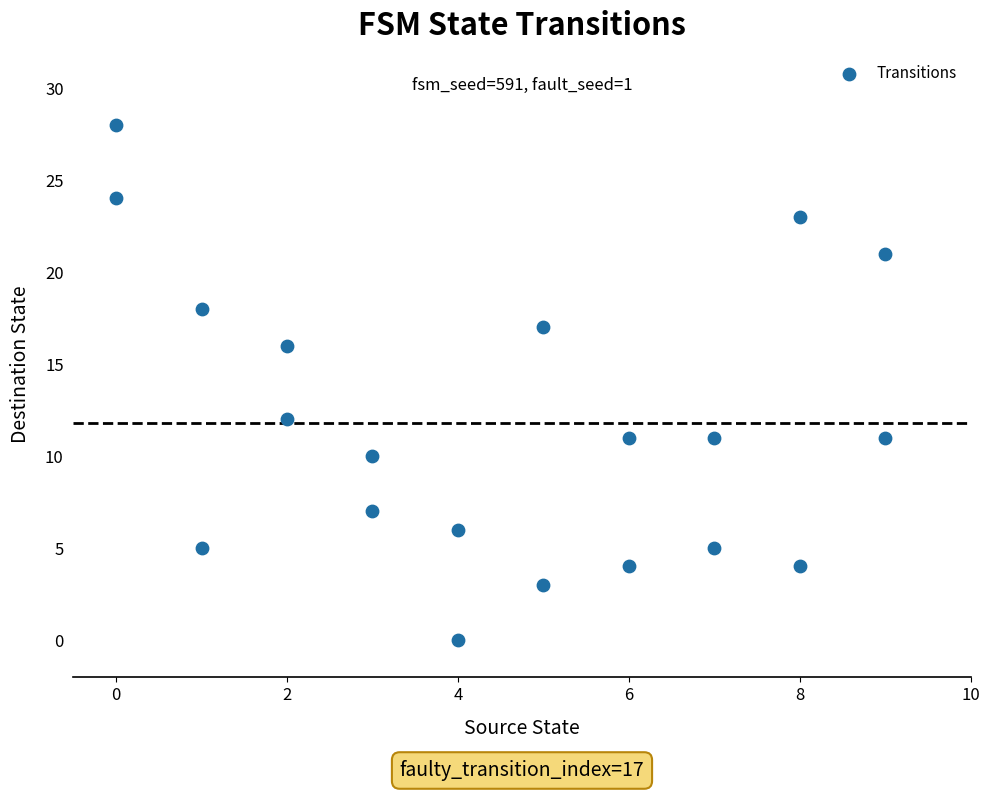

What is the range of X values (max minus min)?

9